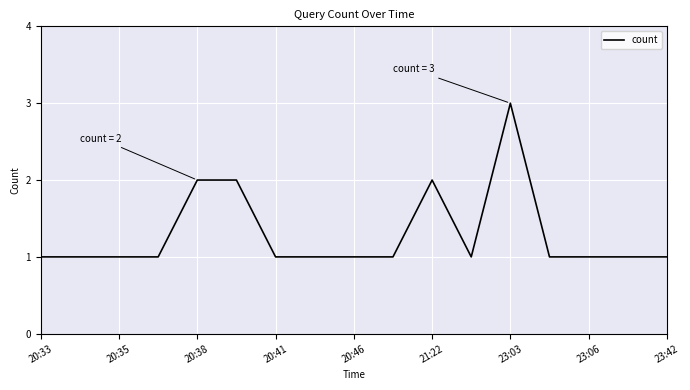

How many lines are shown in the chart?

1